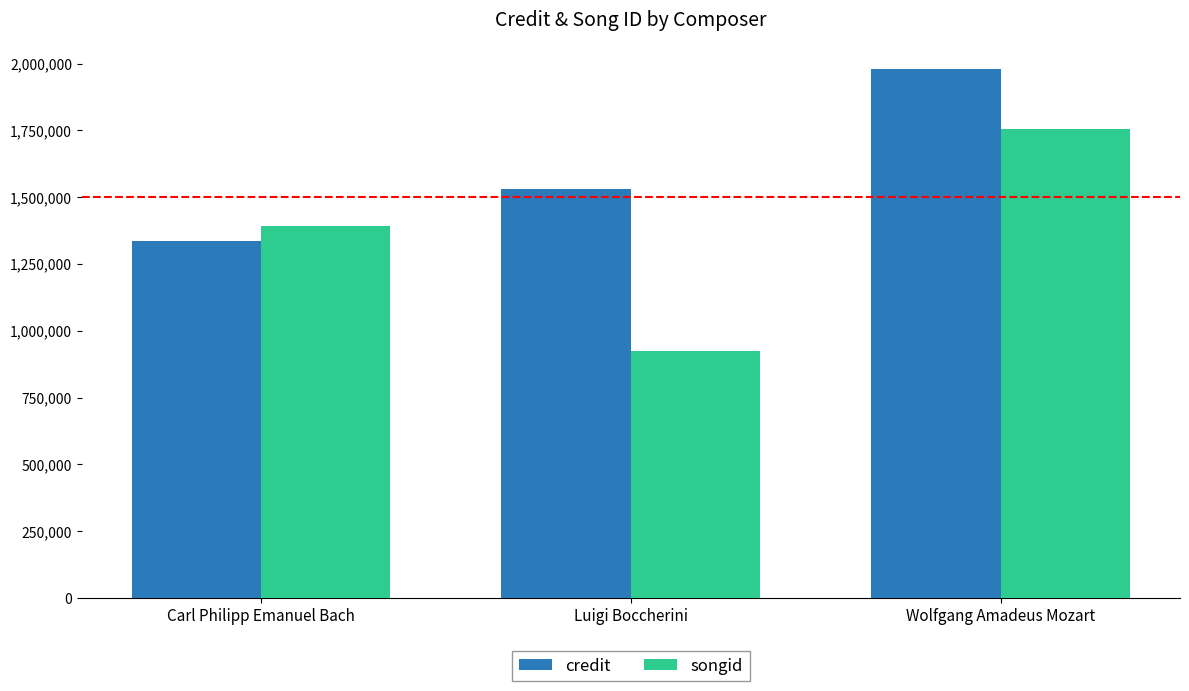

Reading left to right, transcribe all the data shown in this chart.

credit: 1335064	1531962	1980341
songid: 1393589	923841	1754184